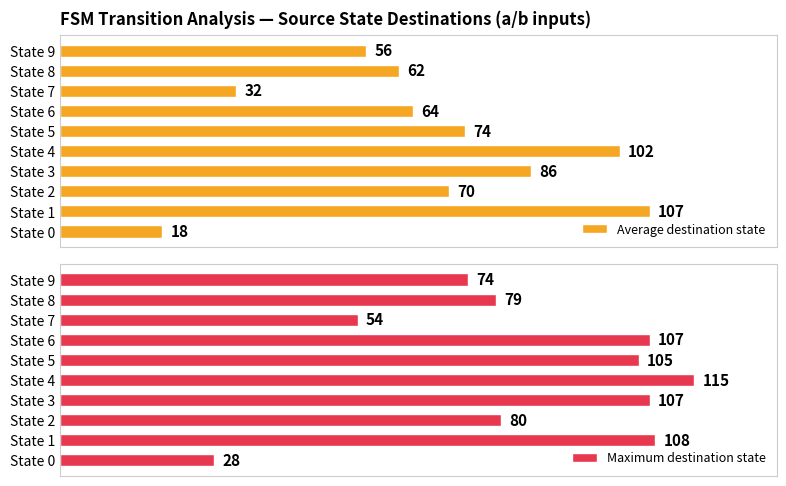

Rank the series at 8 from highest to lowest value.

Maximum destination state, Average destination state